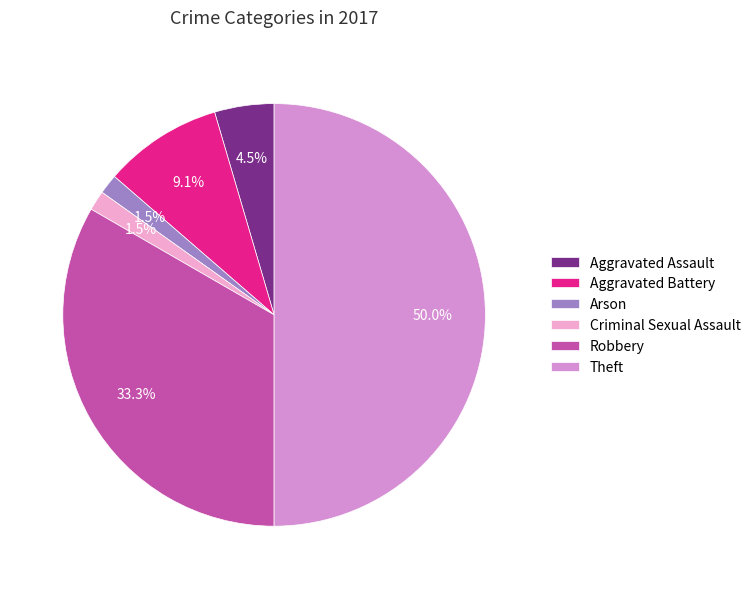

Approximately how many times larger is the value at Arson compared to Criminal Sexual Assault?

1.0